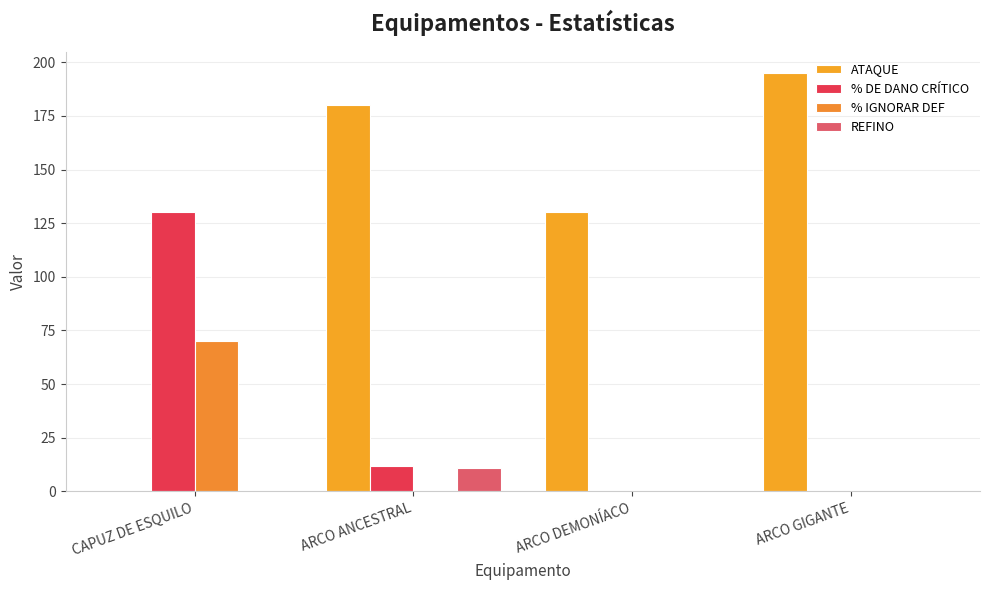

Are the bars horizontal?

No